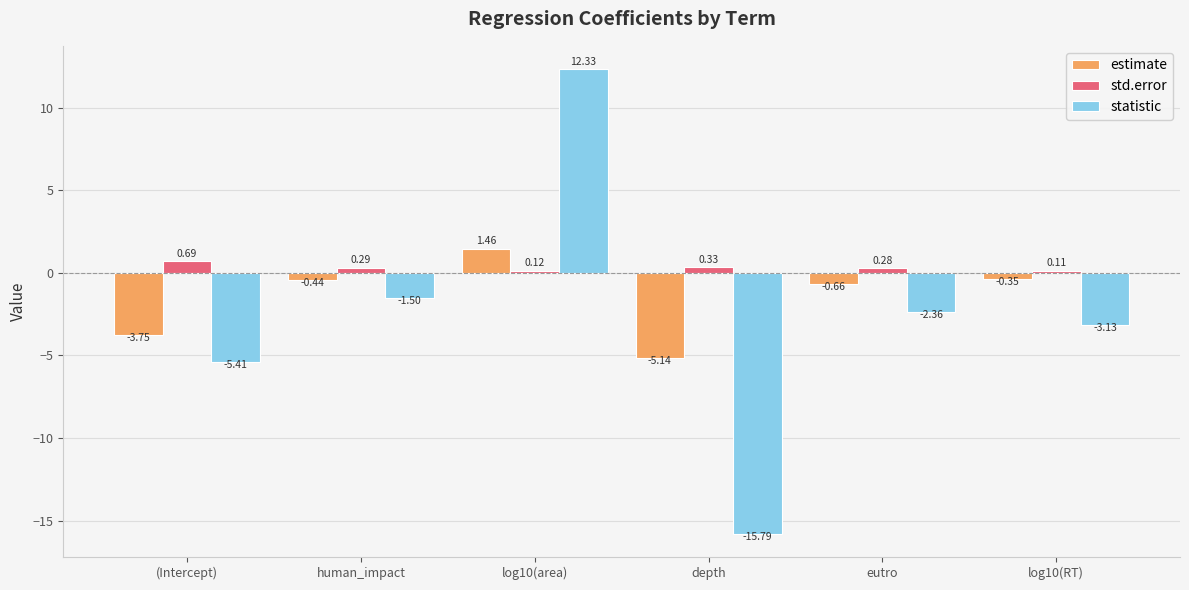

True or false: statistic has a value of 12.3 at log10(area).

True